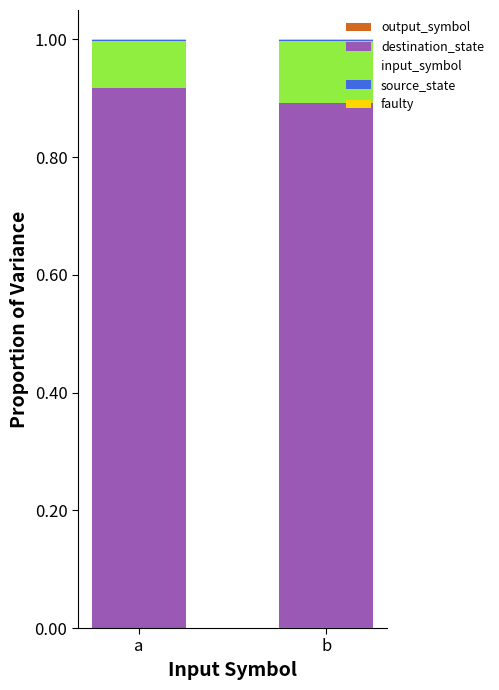

The output_symbol series shows 0.0 at b. True or false?

False